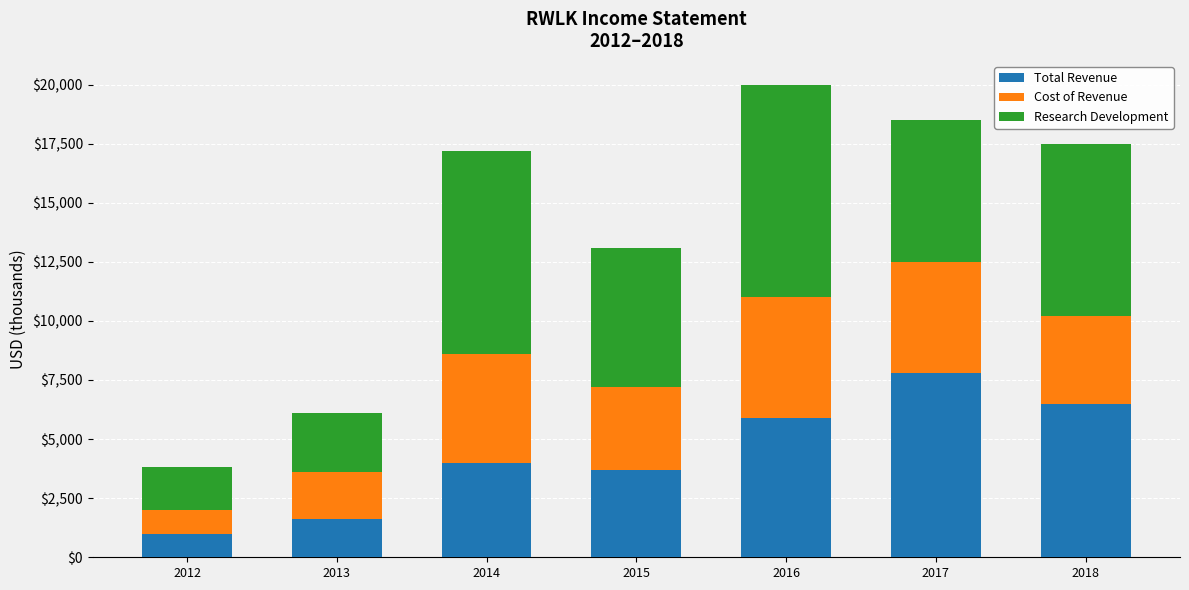

The Total Revenue series shows 10298 at 2017. True or false?

False